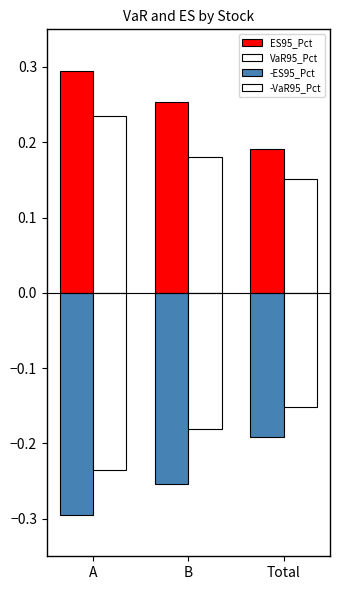

Reading right to left, transcribe all the data shown in this chart.

ES95_Pct: 0.2	0.3	0.3
VaR95_Pct: 0.2	0.2	0.2
-ES95_Pct: -0.2	-0.3	-0.3
-VaR95_Pct: -0.2	-0.2	-0.2